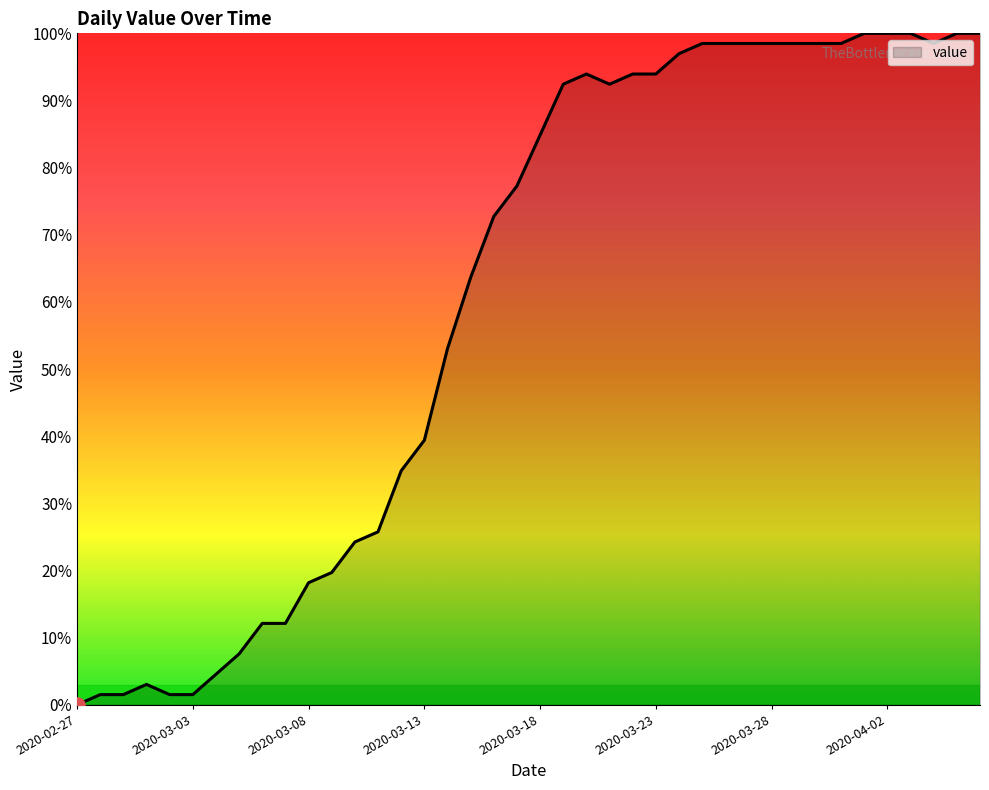

What is the maximum value shown in the chart?

100.0